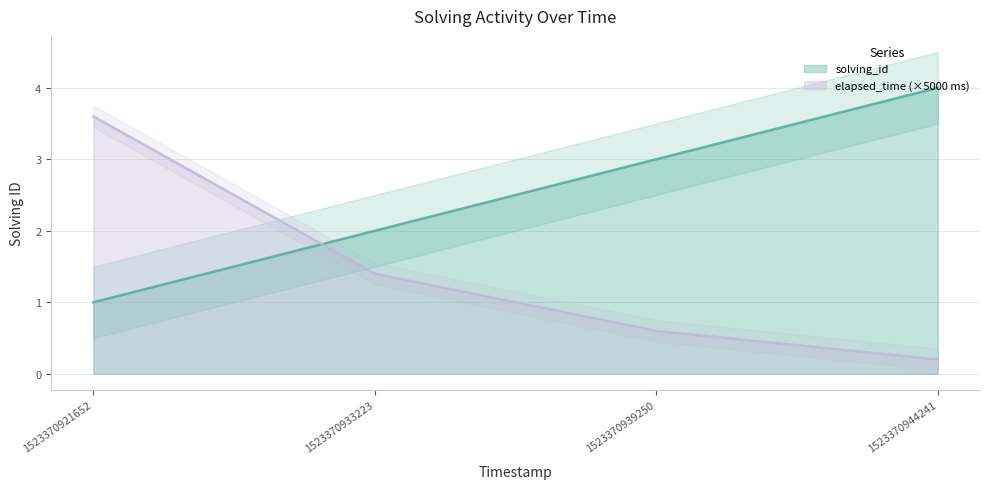

Which series has the largest total across all categories?

solving_id